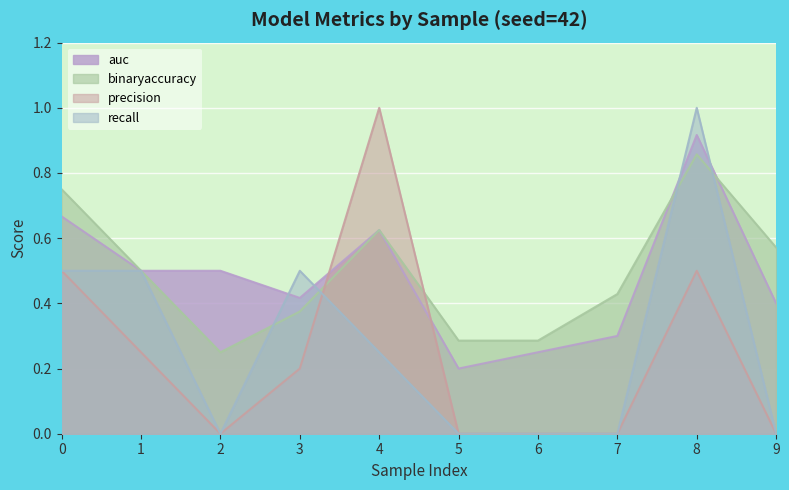

How many lines are shown in the chart?

4